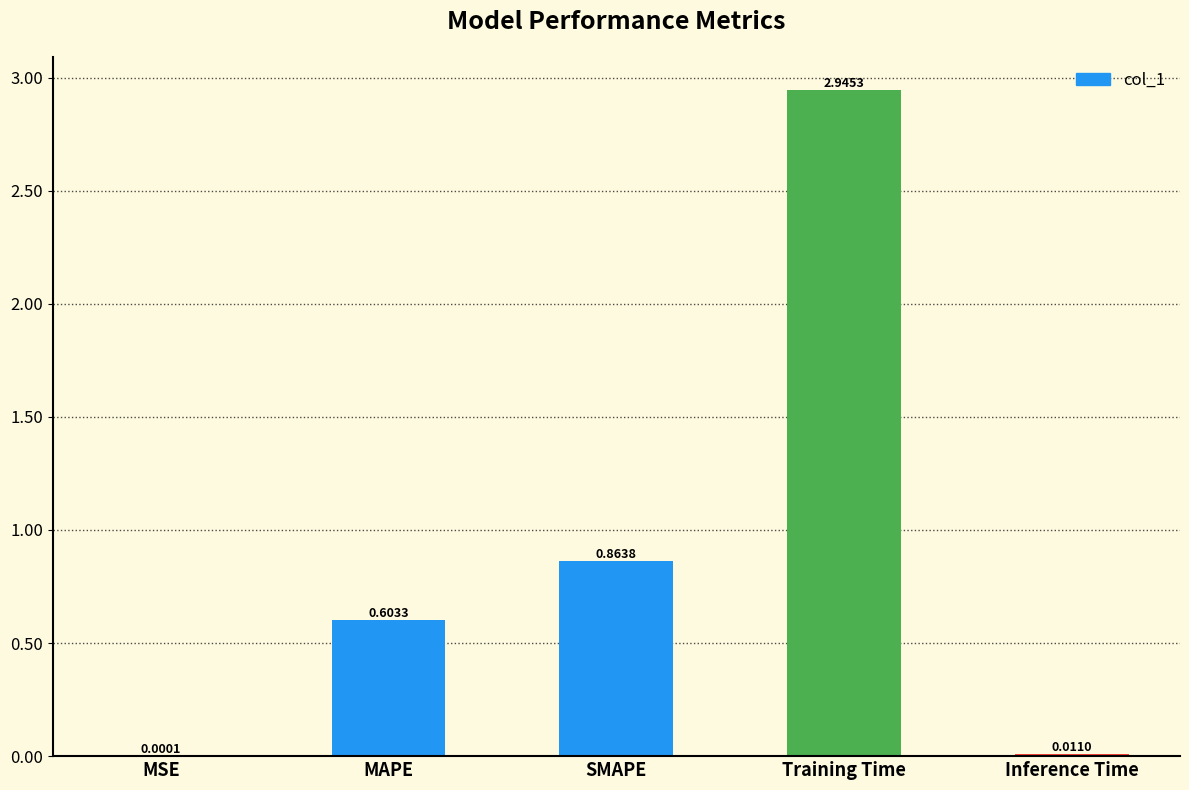

Which label corresponds to the largest value in the chart?

Training Time